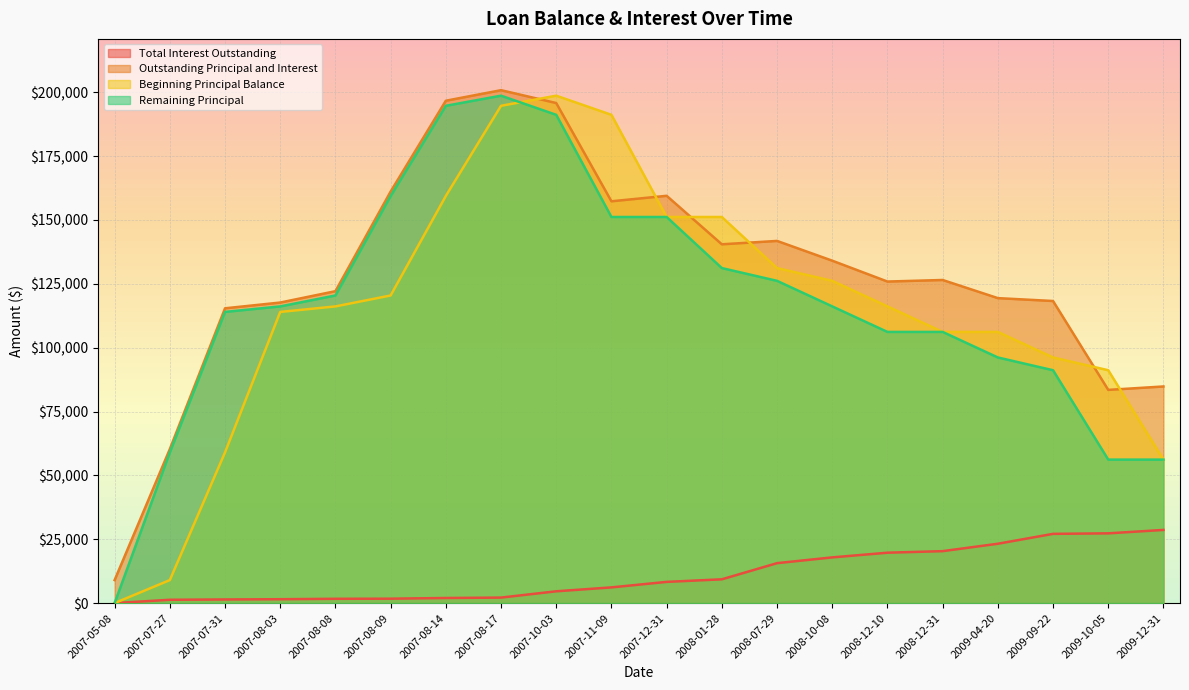

Which series changed the most between 2007-08-03 and 2009-09-22?

Total Interest Outstanding